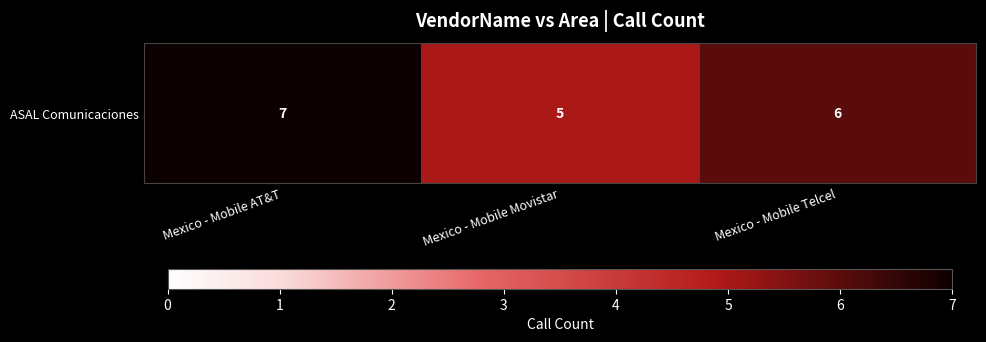

The chart shows a value of 8 at Mexico - Mobile Telcel. True or false?

False